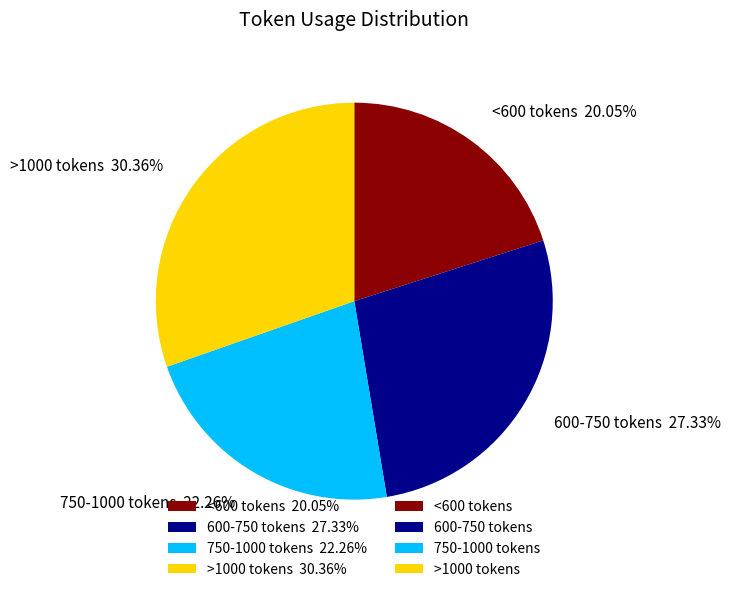

Rank the categories by value from lowest to highest.

<600 tokens 20.05%, 750-1000 tokens 22.26%, 600-750 tokens 27.33%, >1000 tokens 30.36%